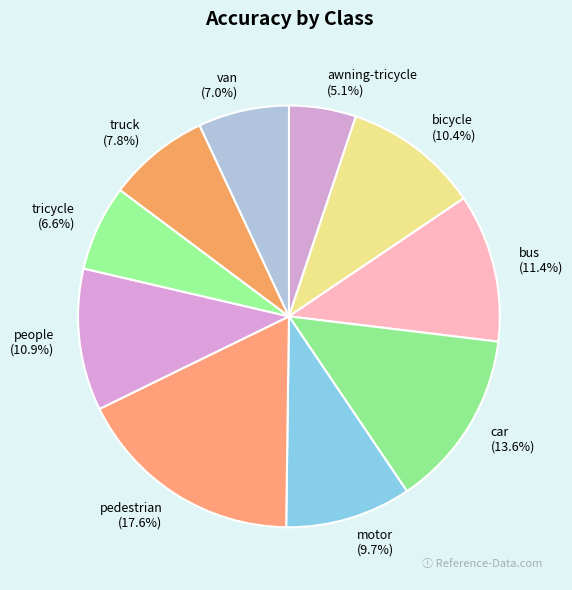

How much of the chart is everything except motor?

90.3%